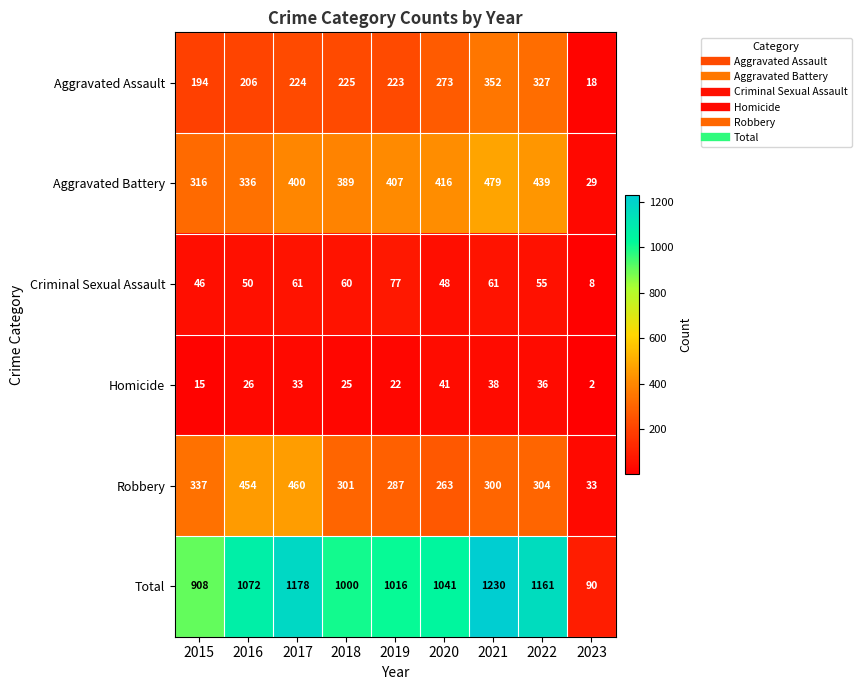

At which category is the sum across all series the highest?

2021